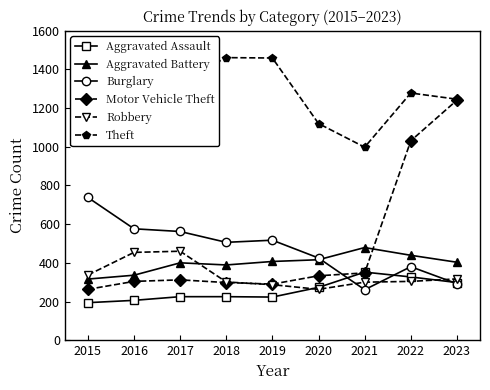

What is the sum of all Robbery values?

3023